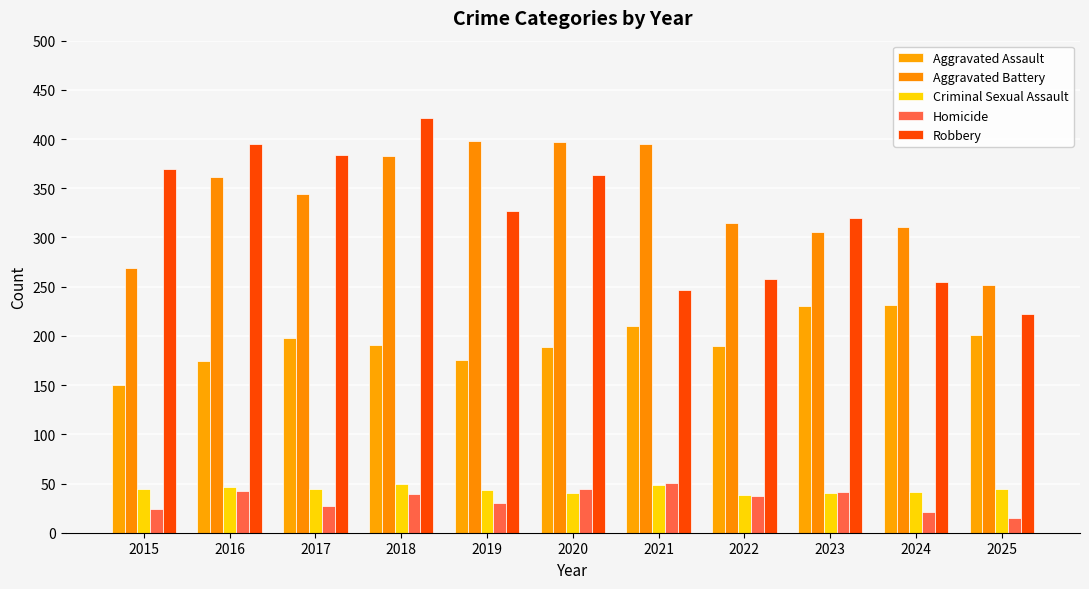

What is the sum of all Robbery values?

3563